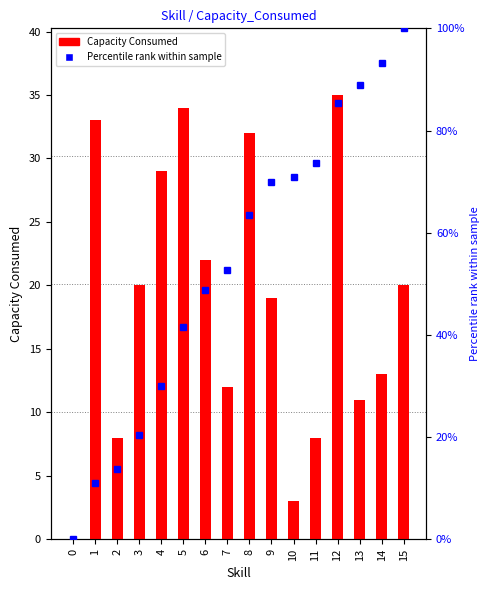

Read the Percentile rank within sample value at 1.

11.0